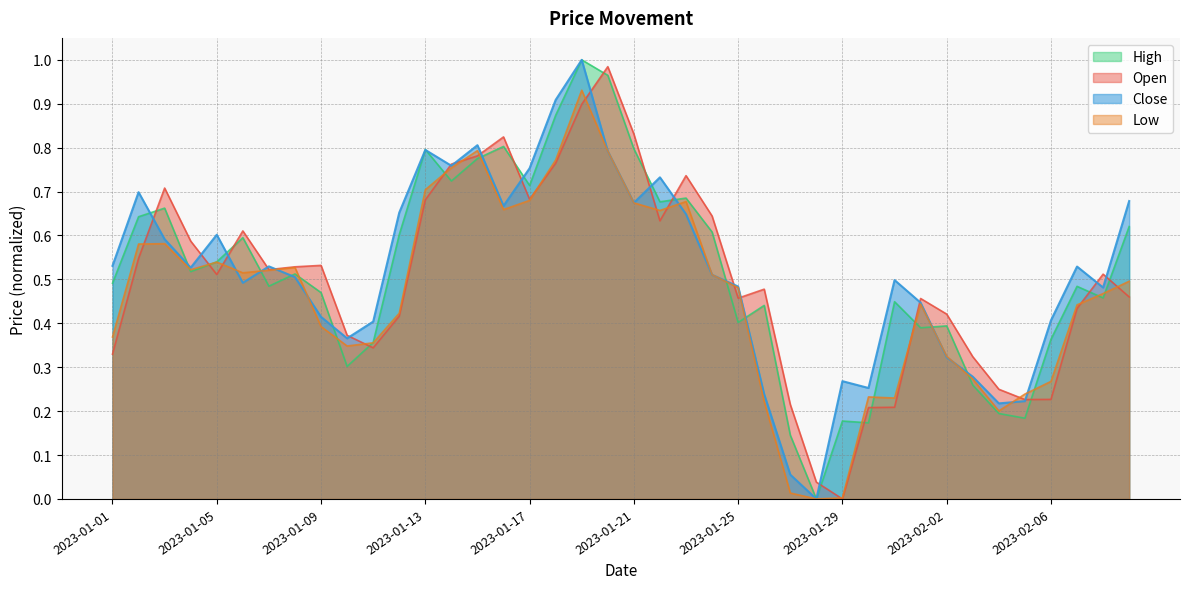

Count the number of categories in the chart.

40